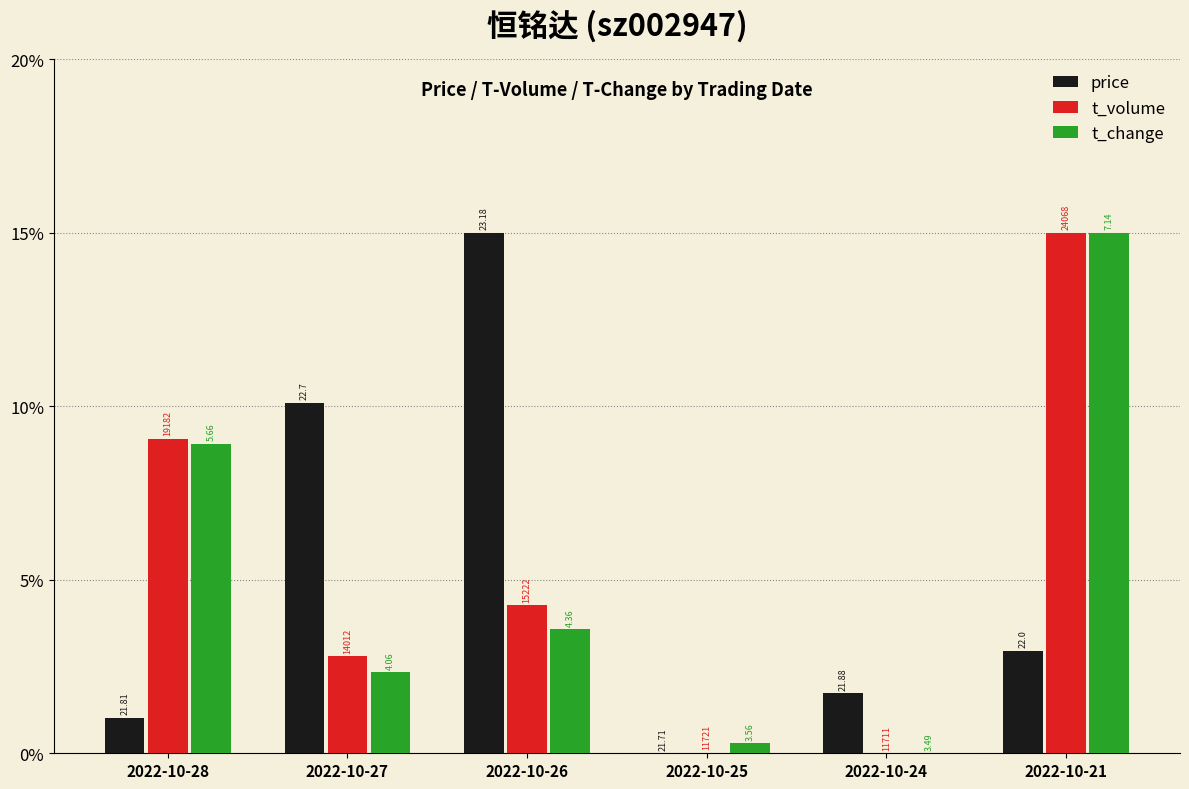

Are the bars horizontal?

No